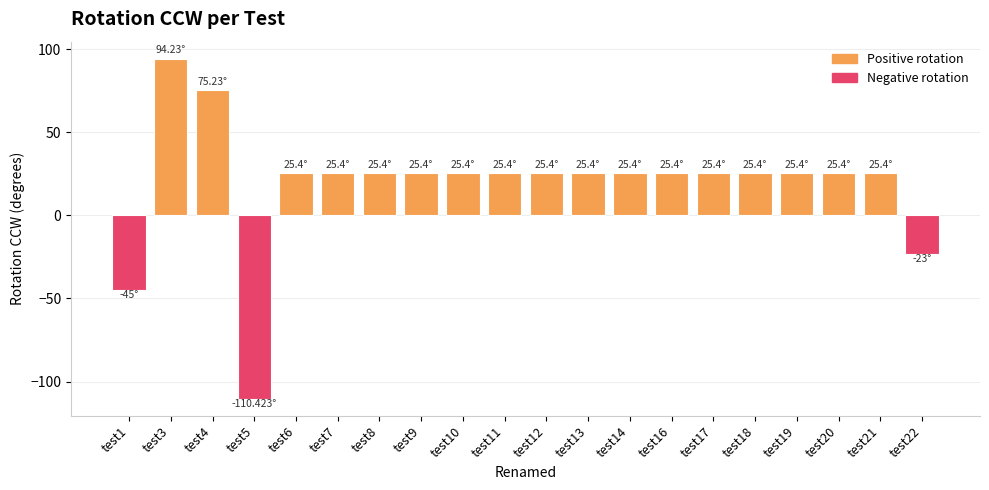

How many bars are there in total?

20